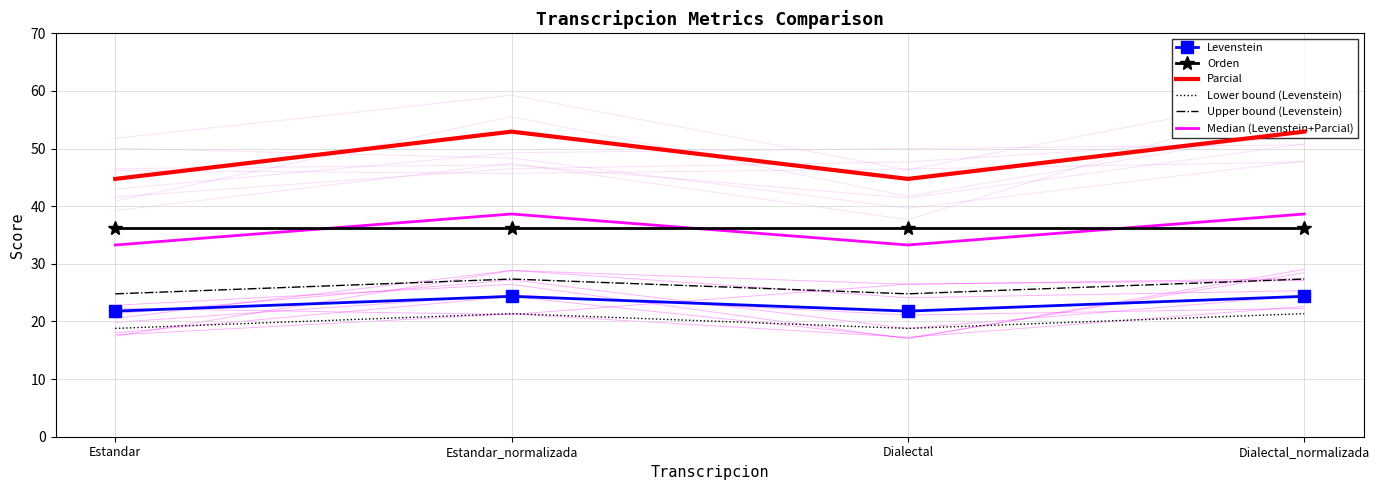

In Median (Levenstein+Parcial), how many points are lower than both neighbors (excluding endpoints)?

1